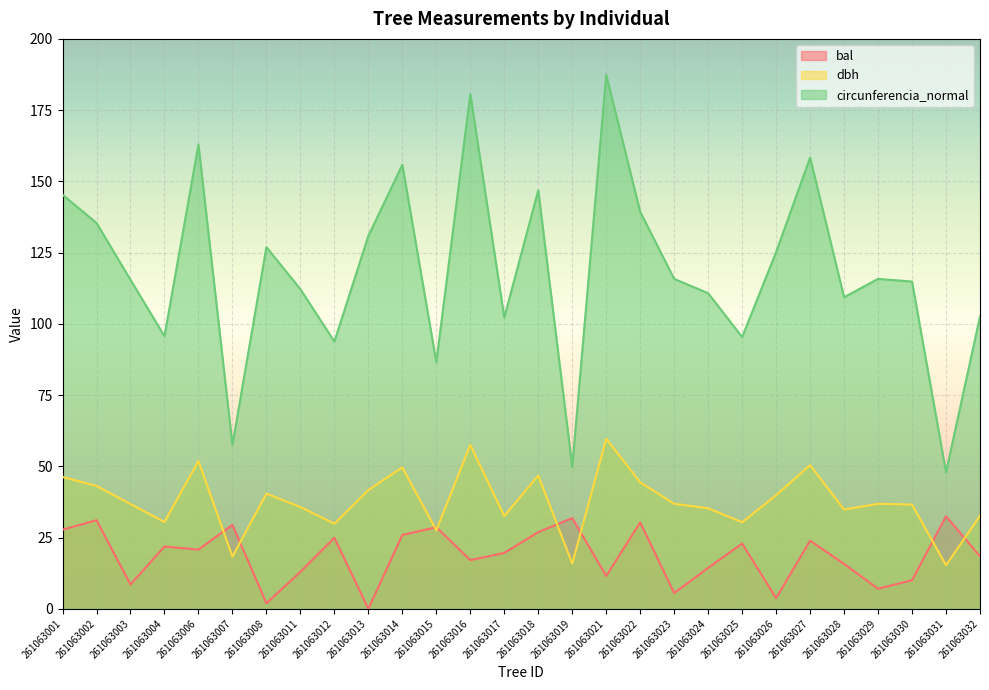

Is it true that dbh equals 13.2 at 261063015?

False